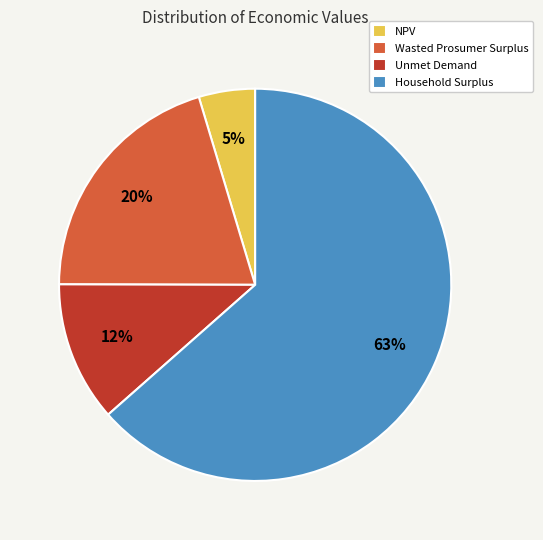

To the nearest percent, what percentage of the pie is Wasted Prosumer Surplus?

20%